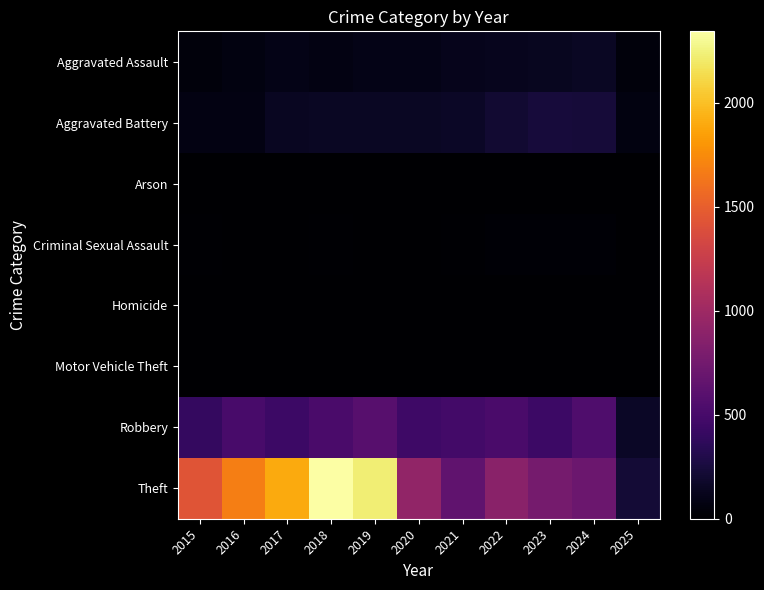

Which series has the largest range (max minus min)?

Theft